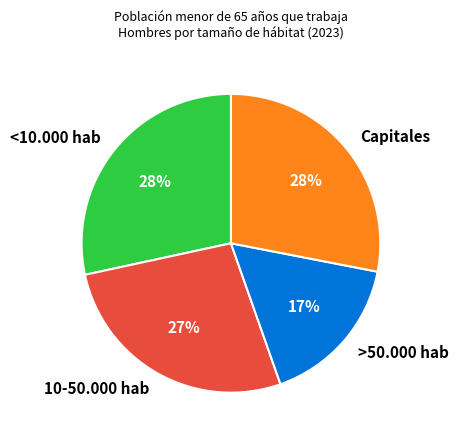

Count the number of slices in the pie.

4